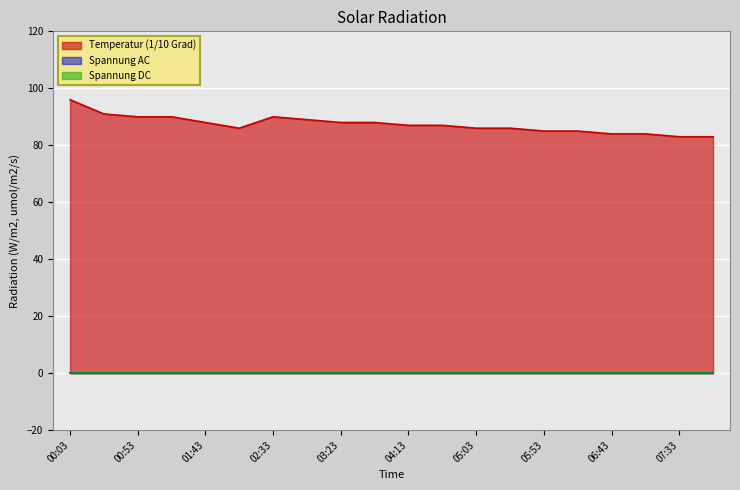

Where is the first local minimum for Temperatur (1/10 Grad)?

02:08